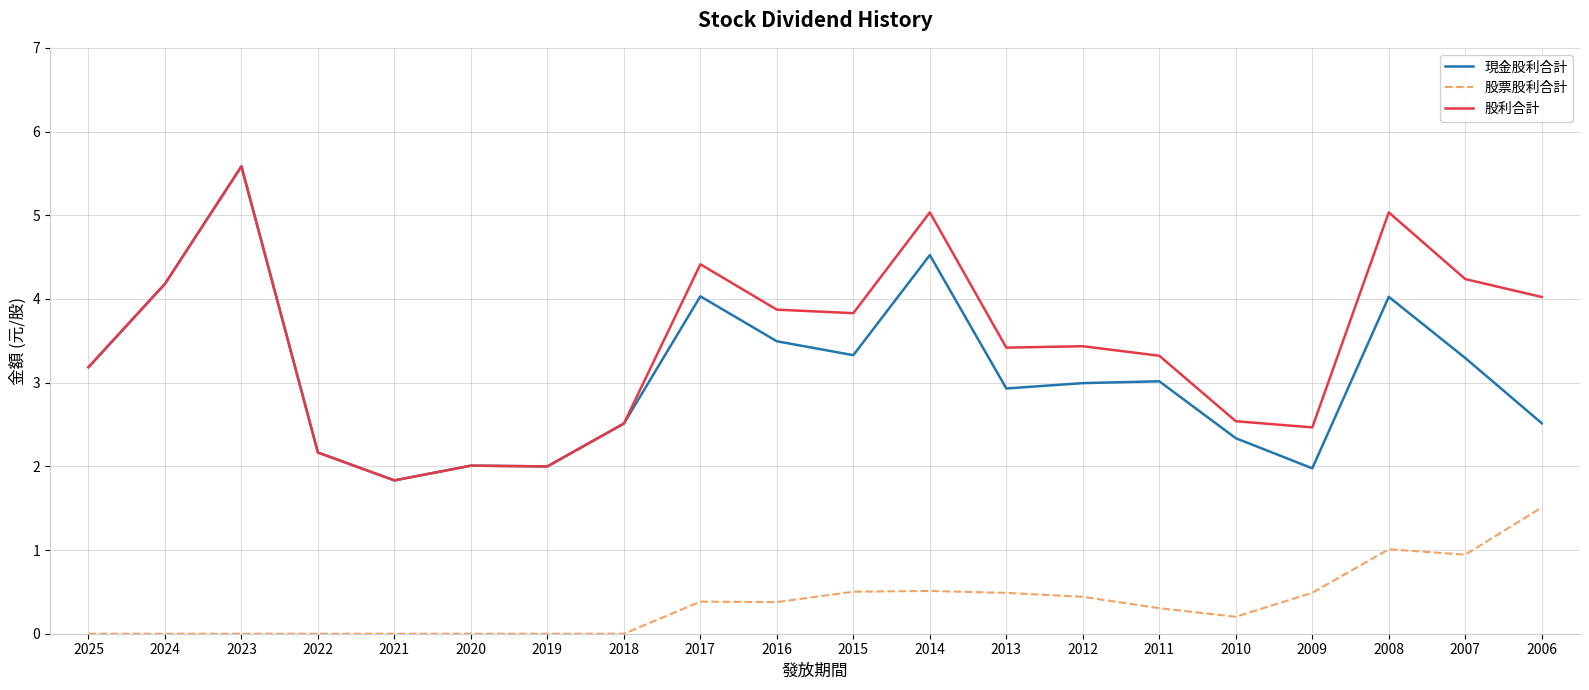

The value of 股票股利合計 at 2019 is 1.0. True or false?

False